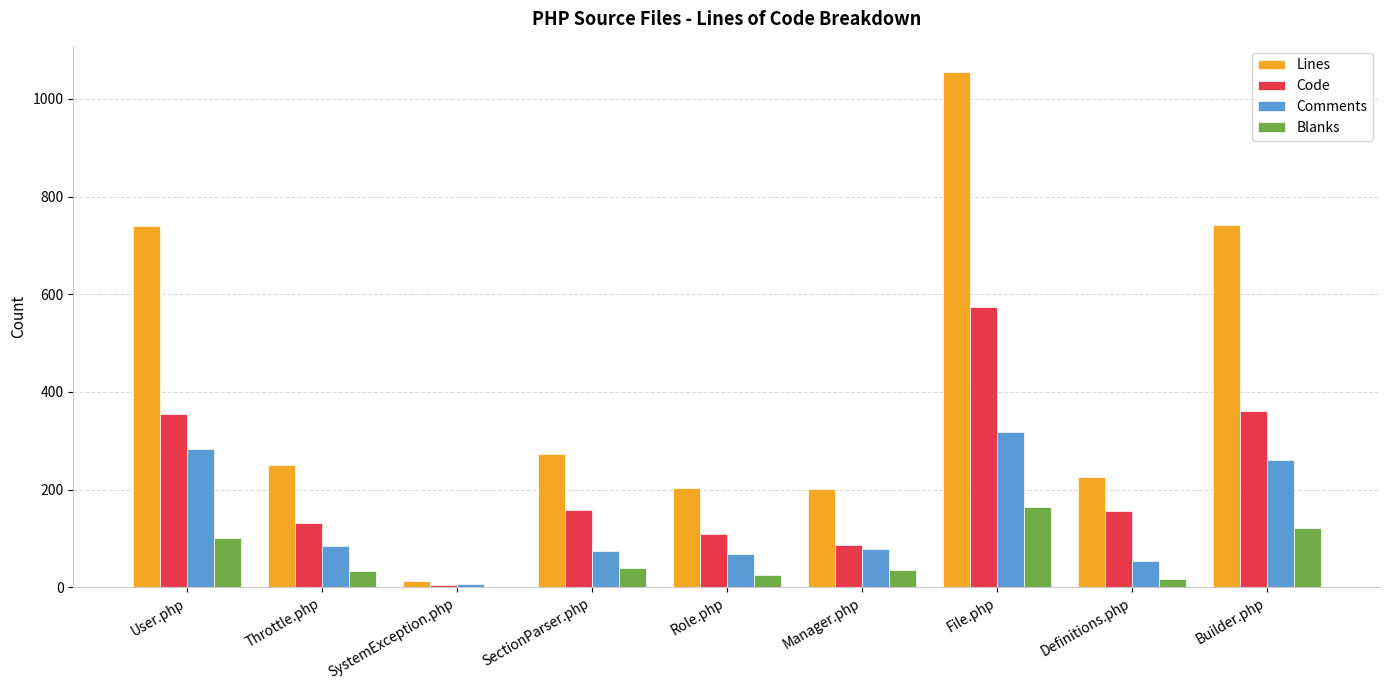

Is it true that Blanks equals 121 at Builder.php?

True